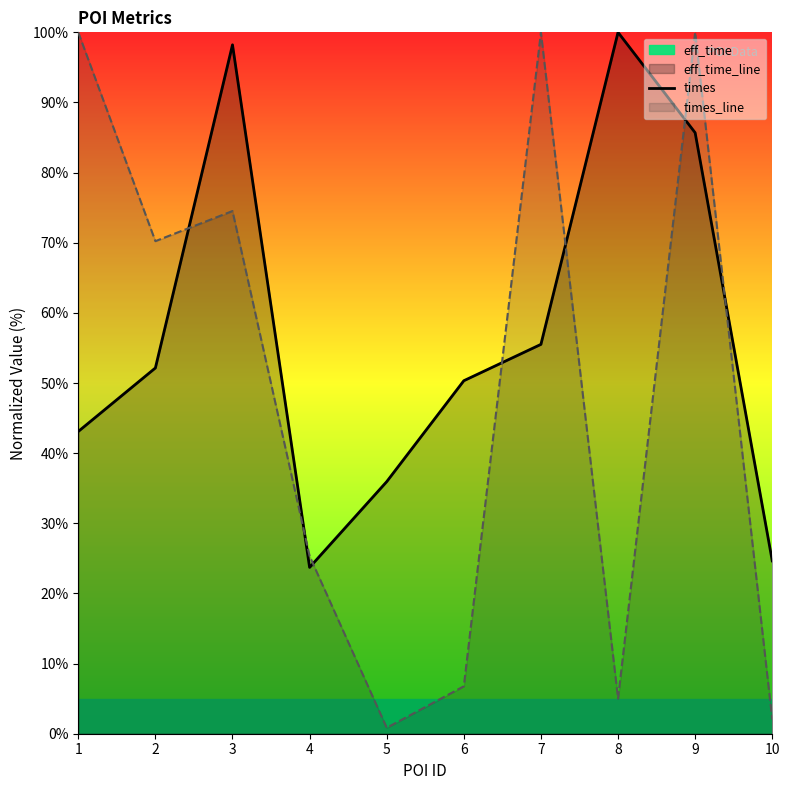

What is the difference between the maximum and minimum values in the times_line series?

99.2